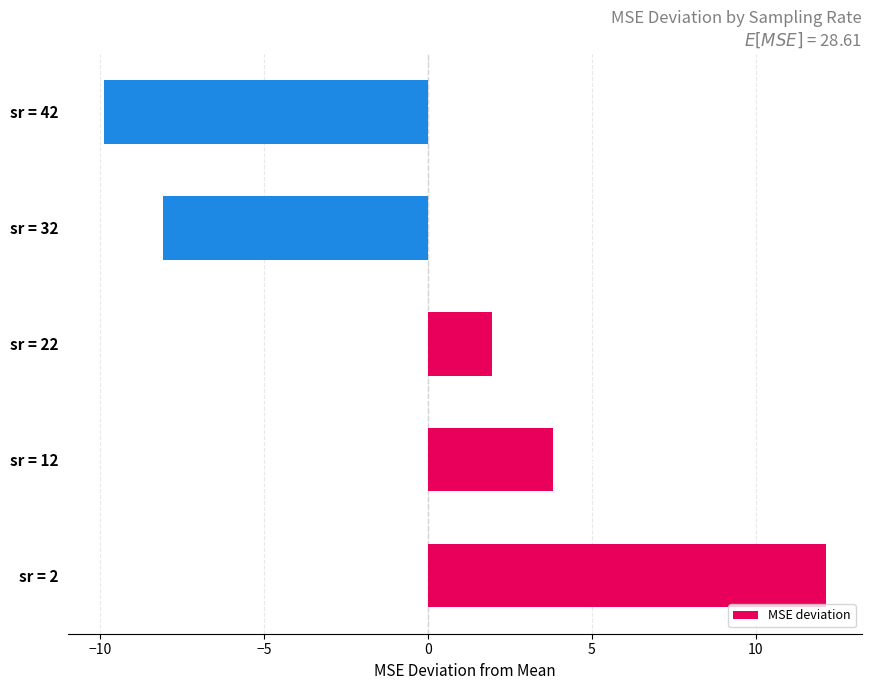

What is the change in value from sr = 2 to sr = 32?

-20.2